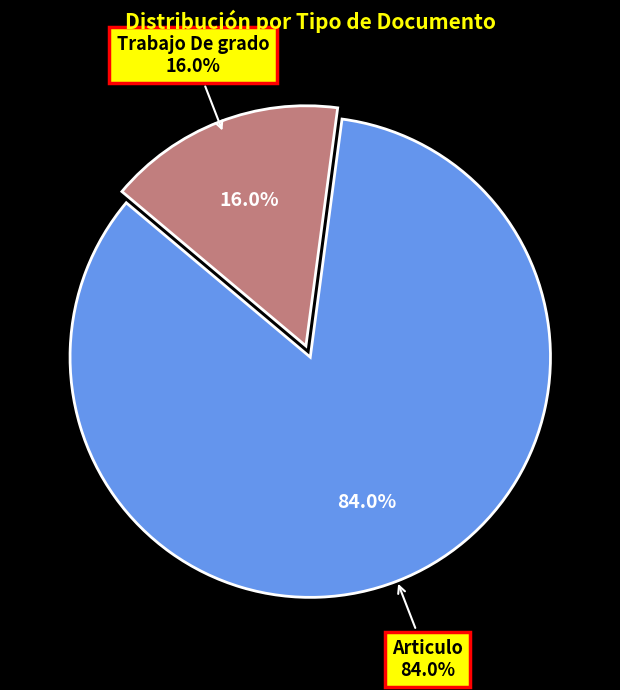

Combined, what portion of the pie is Trabajo De grado and Articulo?

100.0%